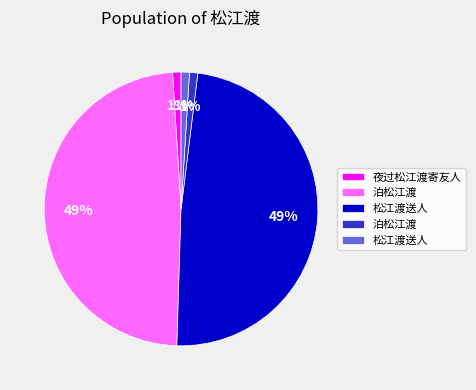

To the nearest percent, what is the average slice percentage?

20%